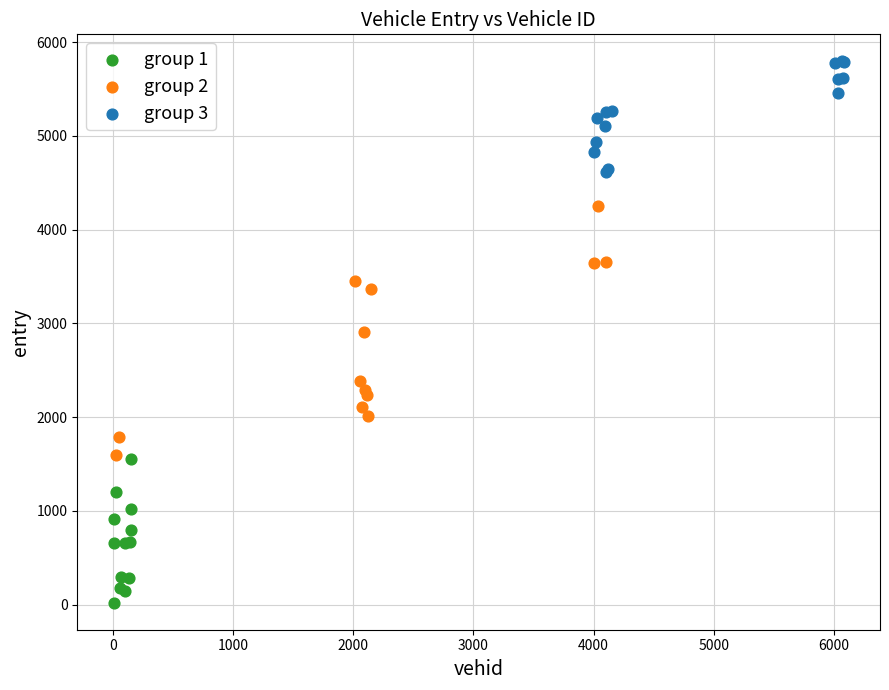

Which series contains the lowest Y value?

group 1